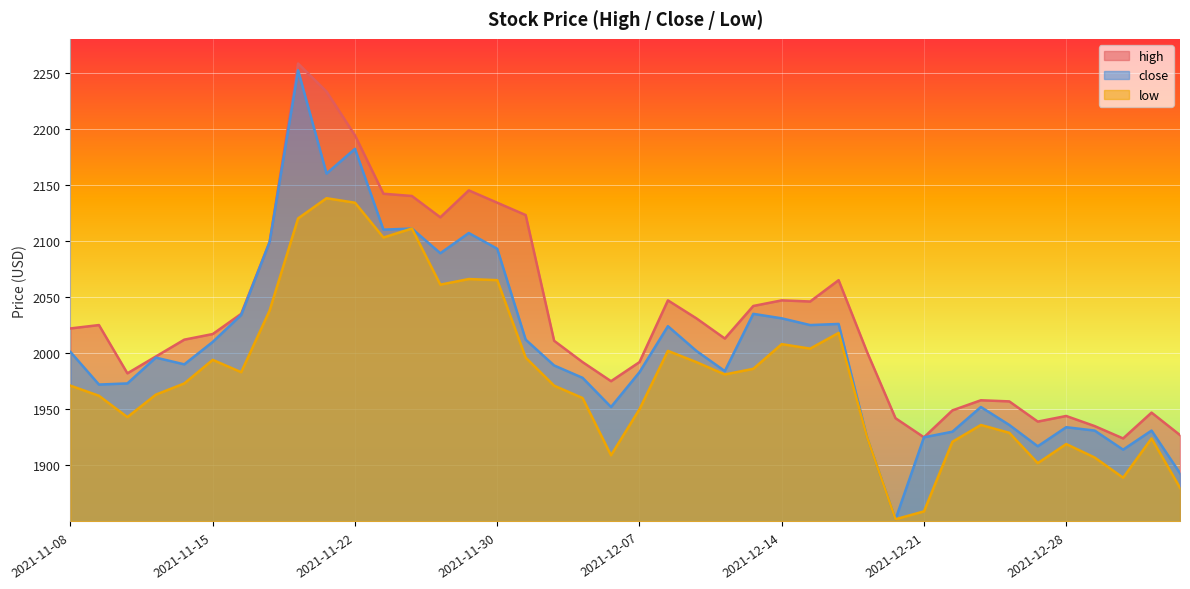

At 2021-12-28, list the series in order from smallest to largest.

low, close, high